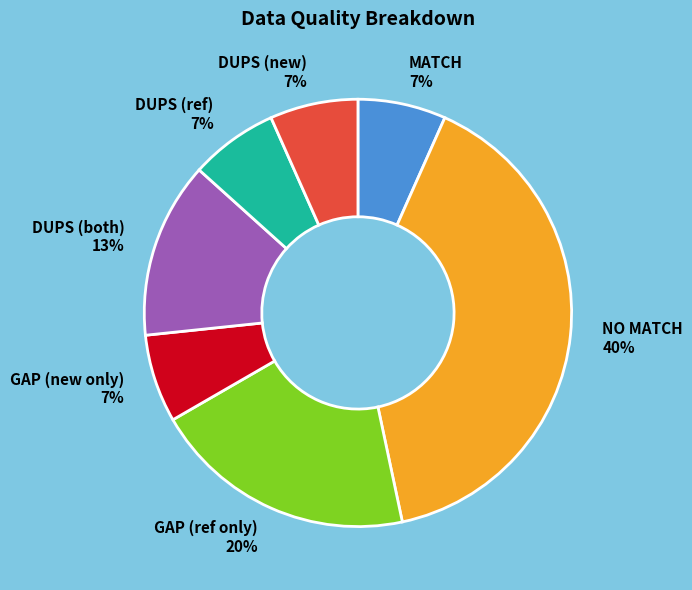

Combined, do DUPS (ref) and DUPS (new) account for over 50%?

No